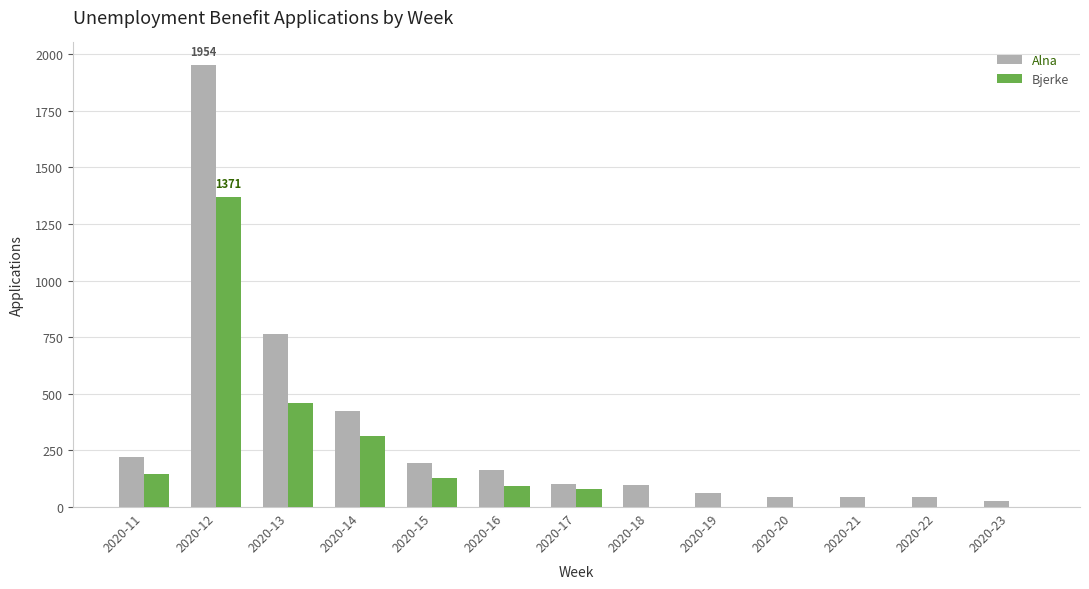

Which series has the widest spread of values?

Alna